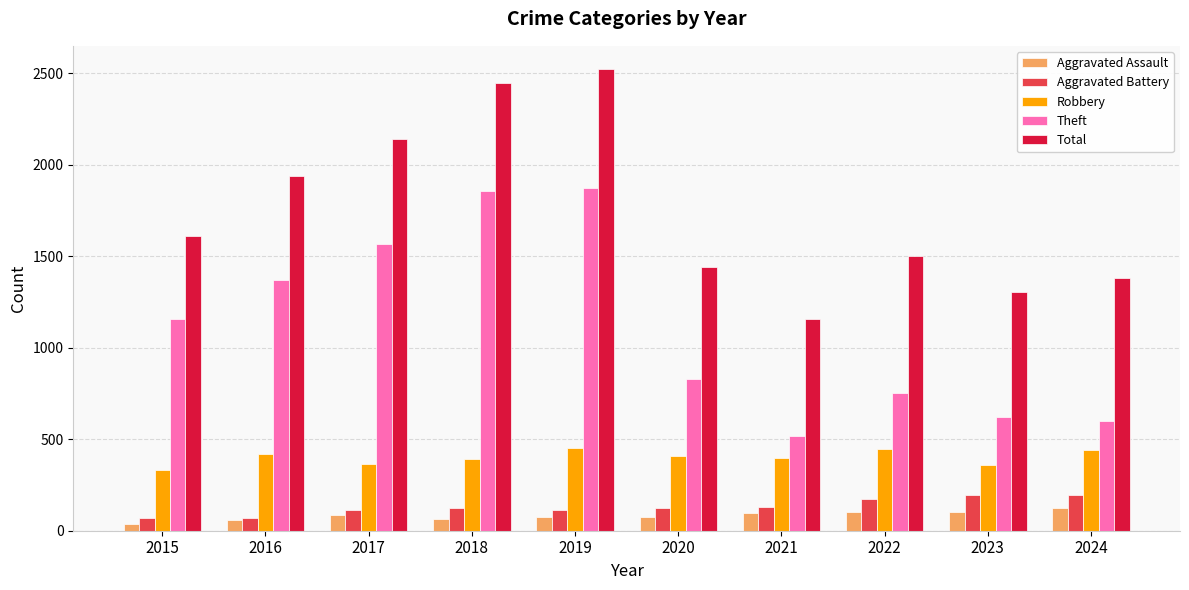

Which series has the largest total across all categories?

Total